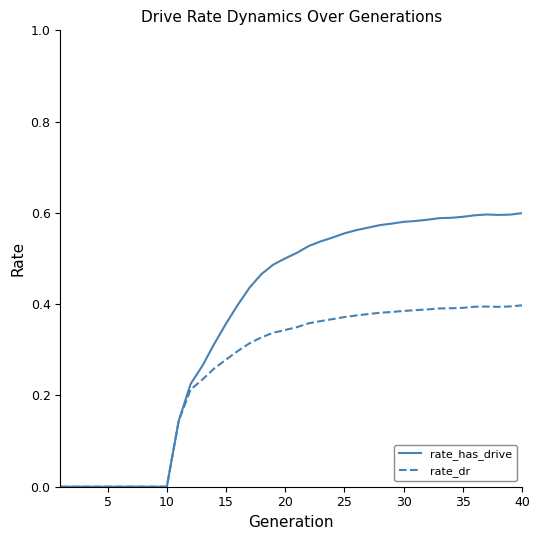

Which series has the largest range (max minus min)?

rate_has_drive